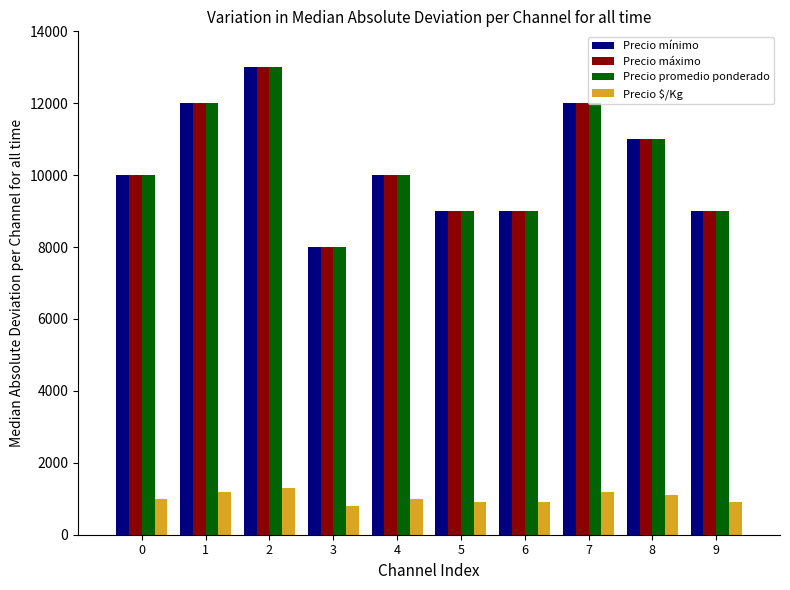

What is the difference between the maximum and second lowest values in the Precio $/Kg series?

400